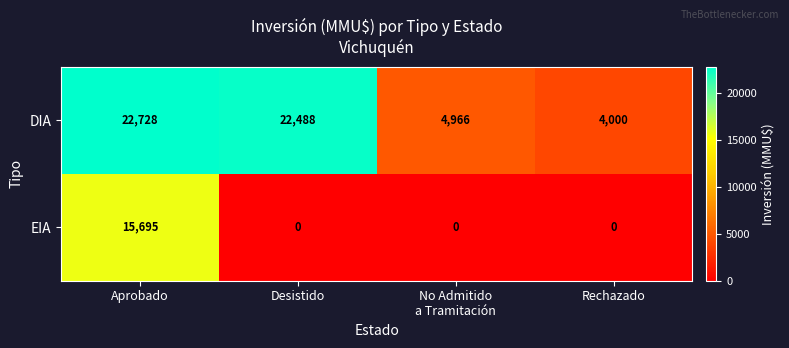

How many EIA values are between 0 and 15695?

4